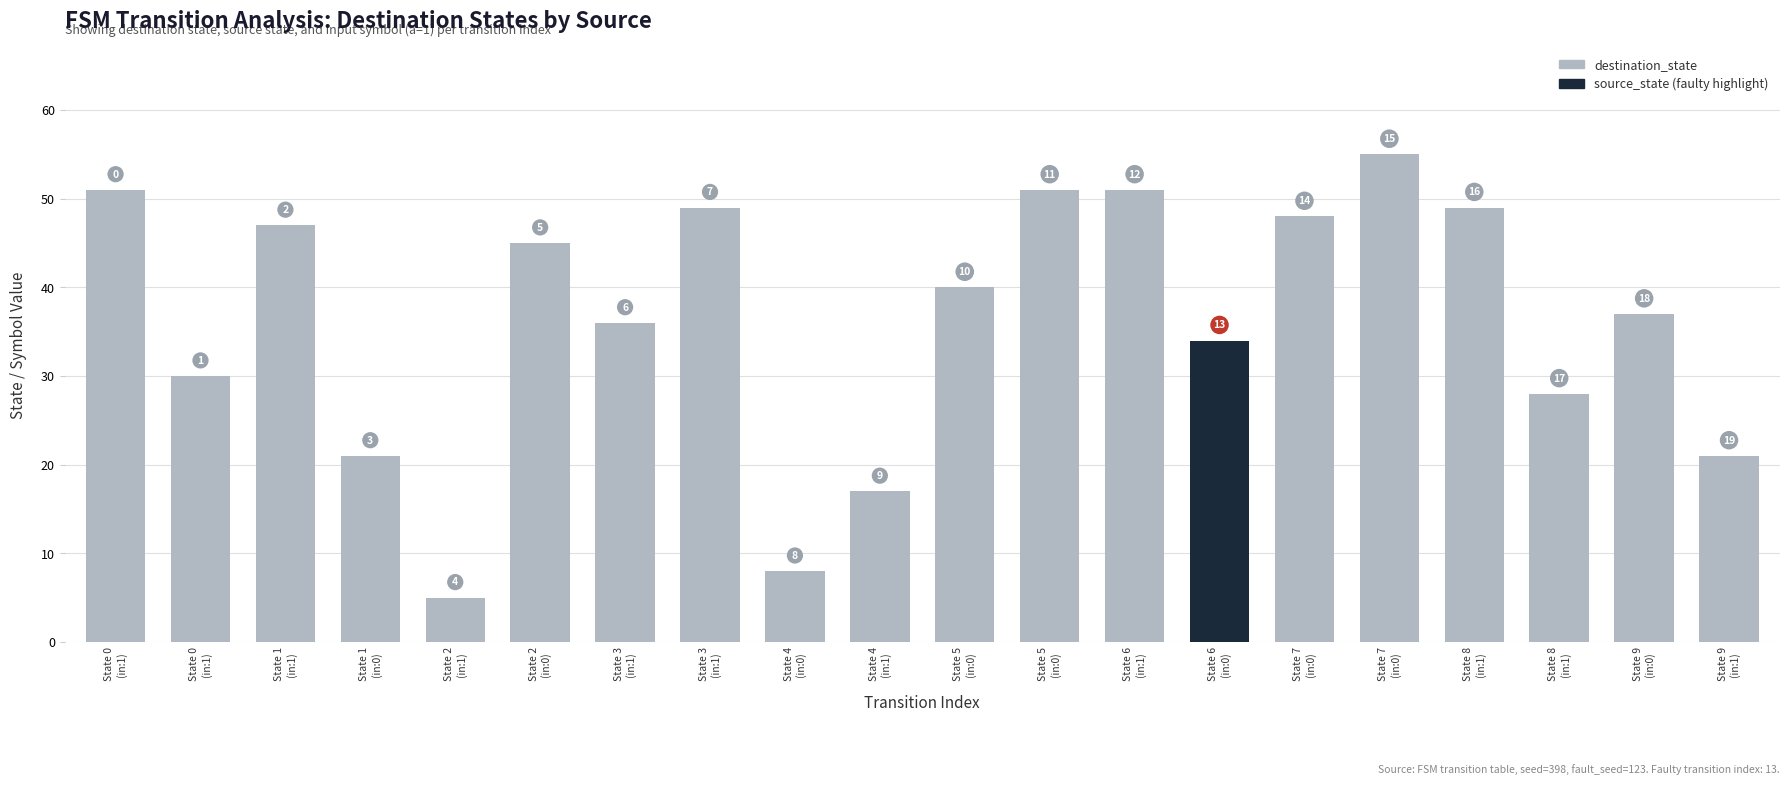

Read the value at State 3
(in:1), to the nearest 5.

35